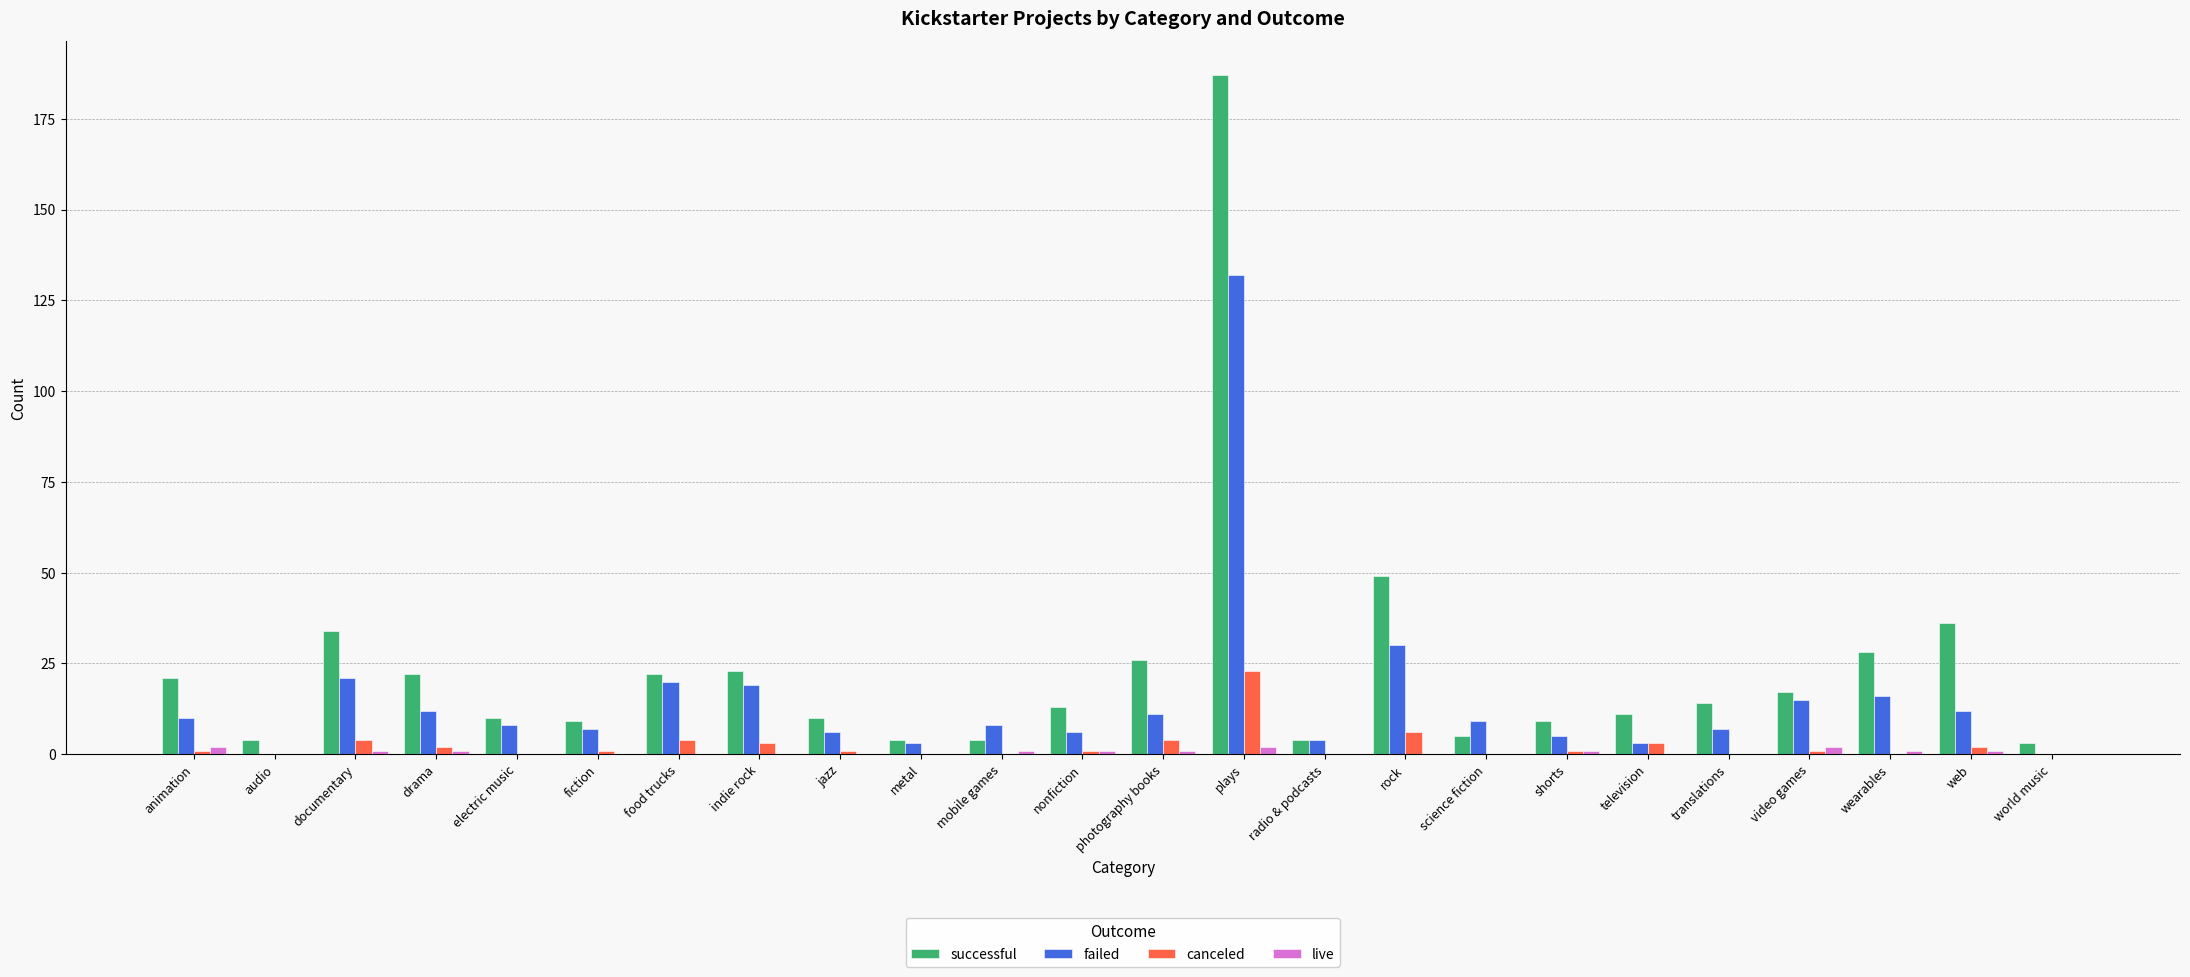

Which category has the highest value across all series?

plays